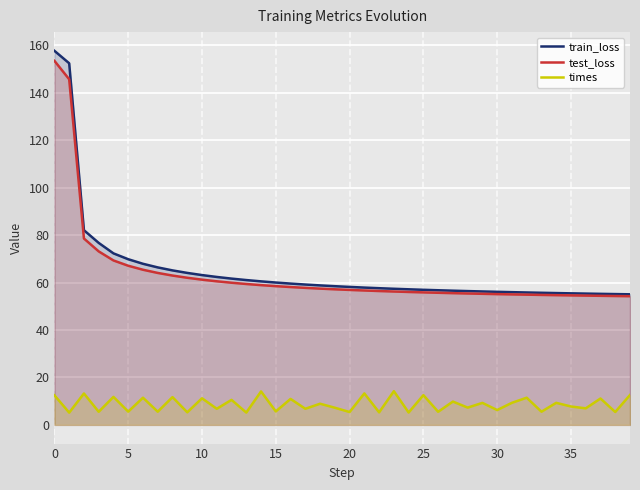

What is the spread (max minus min) of values at 15?

54.3